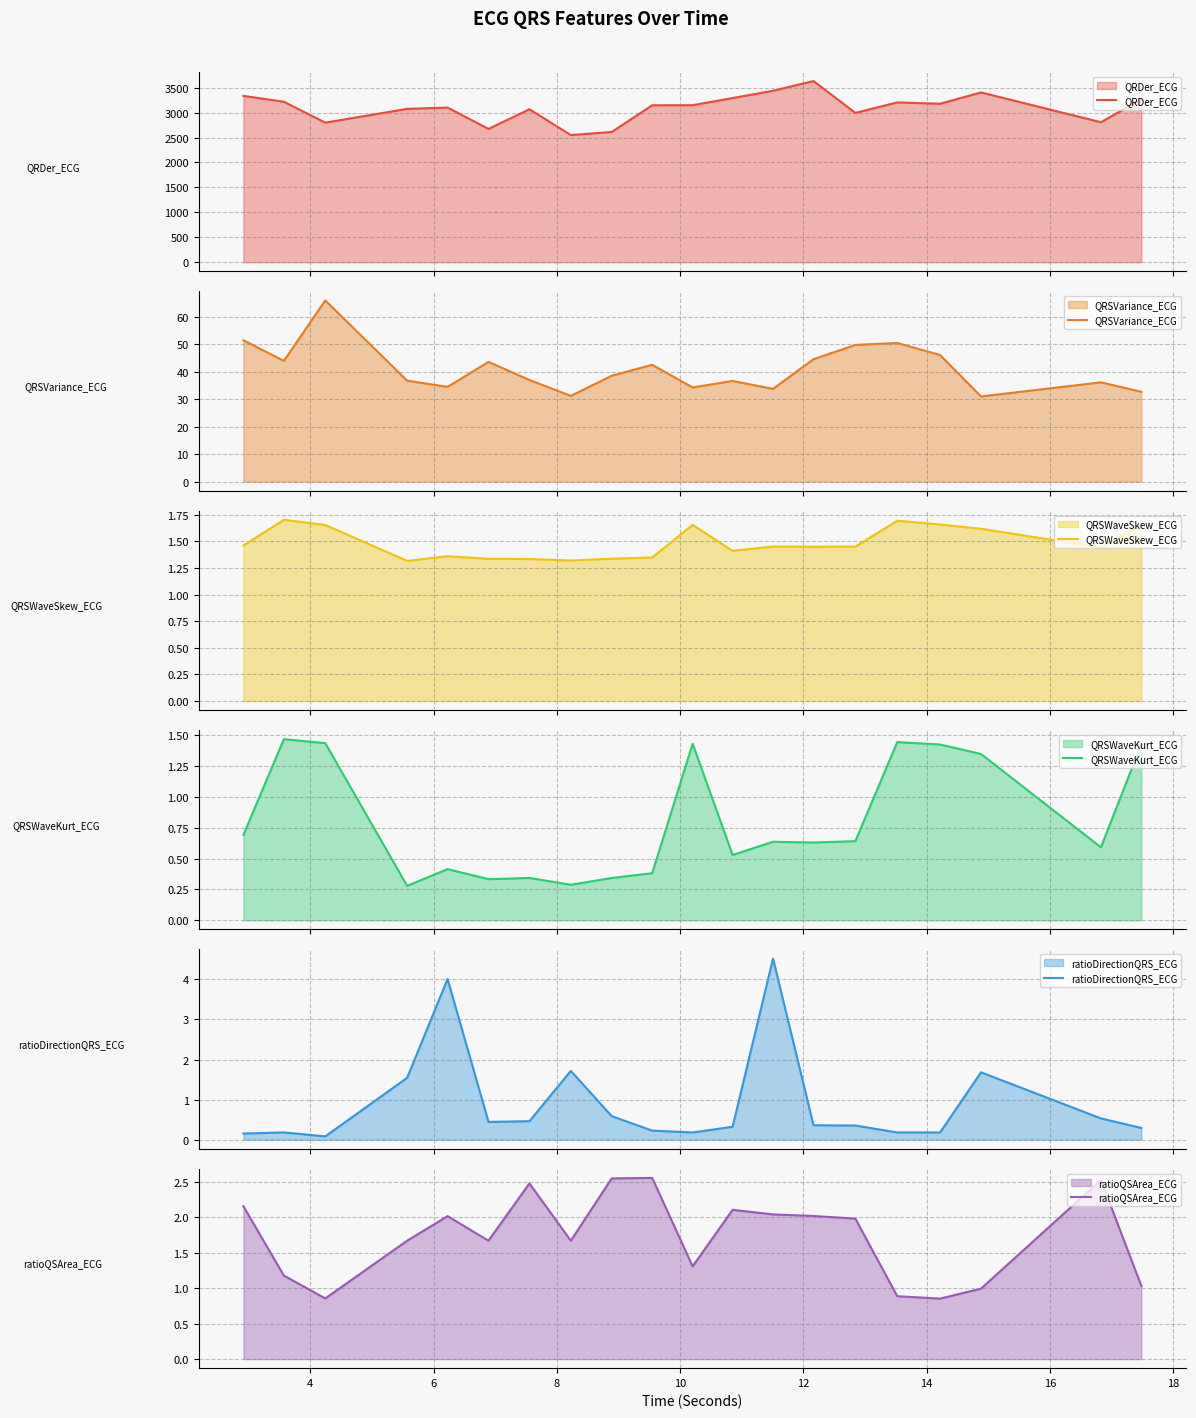

What is the lowest value of the QRDer_ECG series?

2550.4